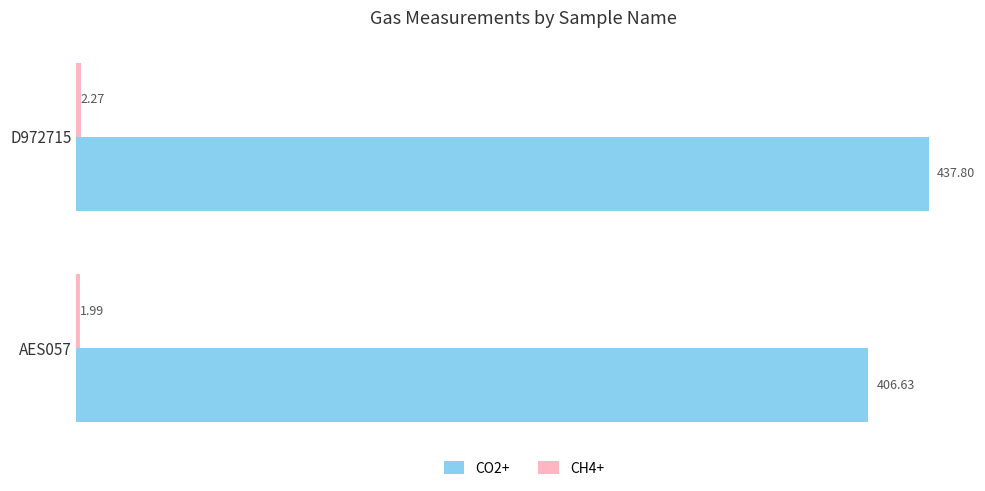

What is the difference between the CO2+ values at AES057 and D972715?

31.2